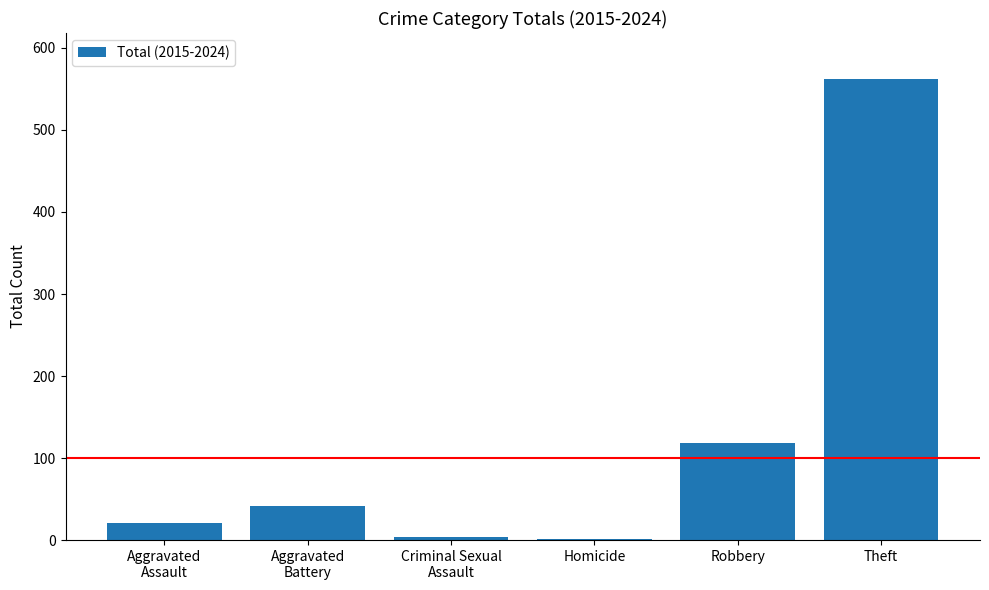

Where is the data nearest to the value 281?

Robbery